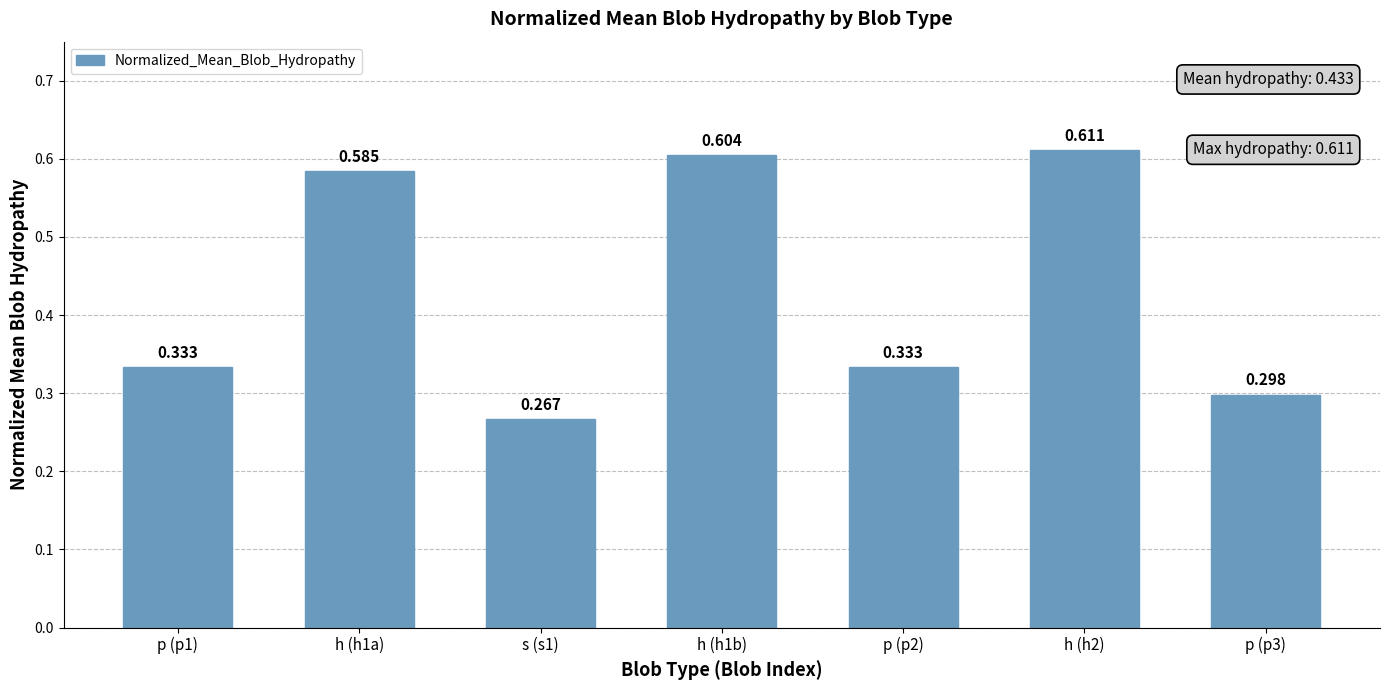

How many bars are there in total?

7